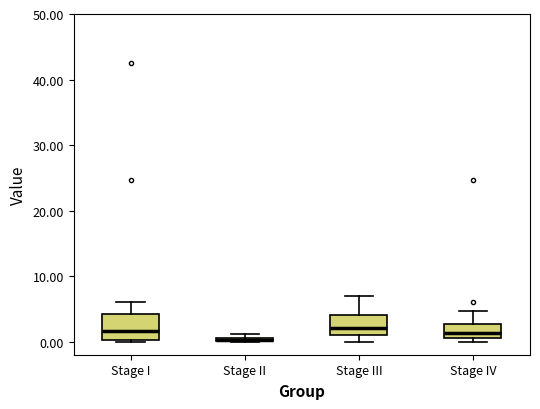

Where is the lower edge of the box for Stage IV on the y-axis? The values are not printed on the chart, so give them approximately, as read against the axis.

1